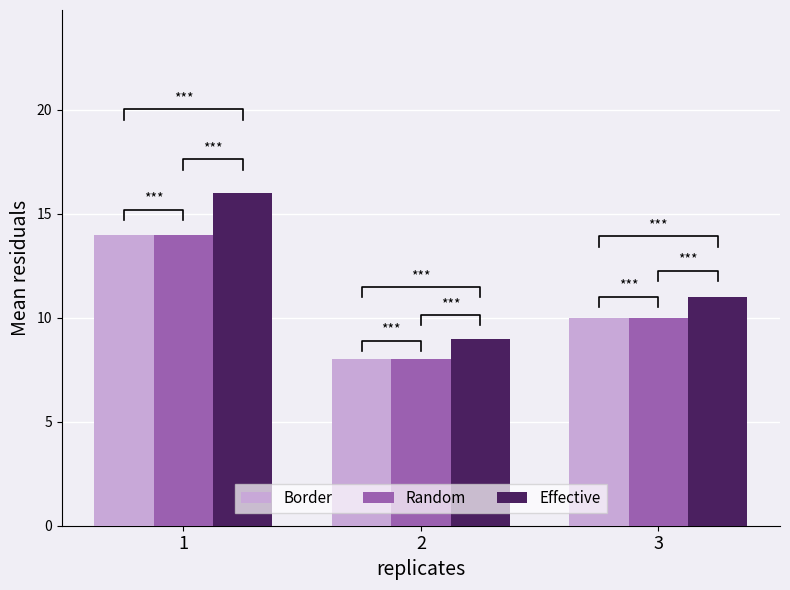

How many bars are there in each group?

3